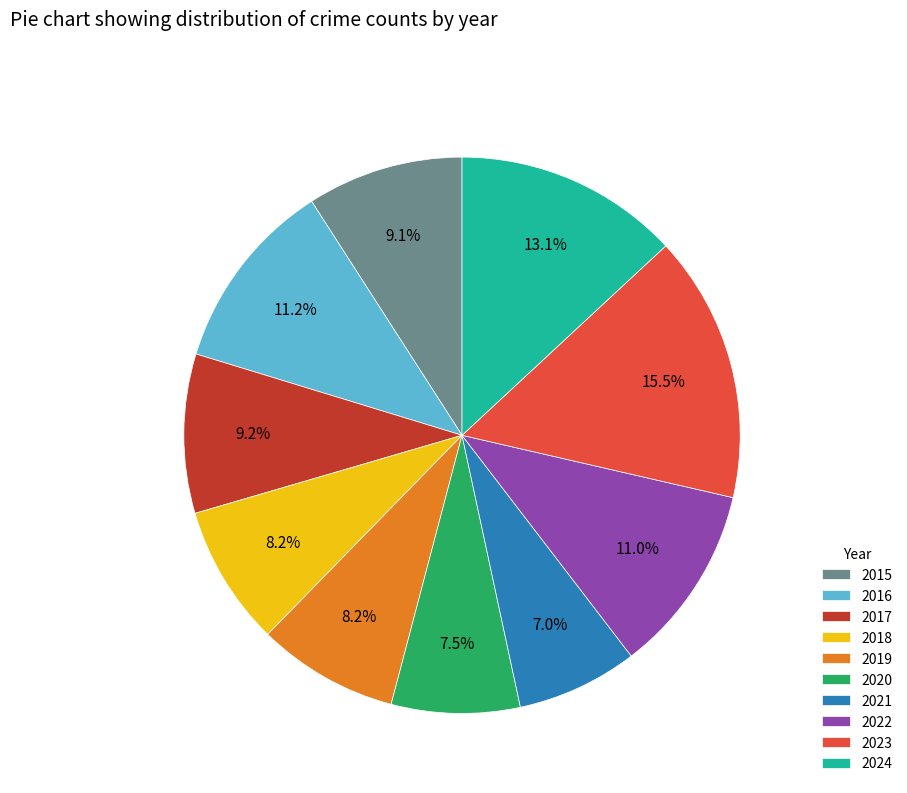

Does 2021 represent more than half of the total?

No